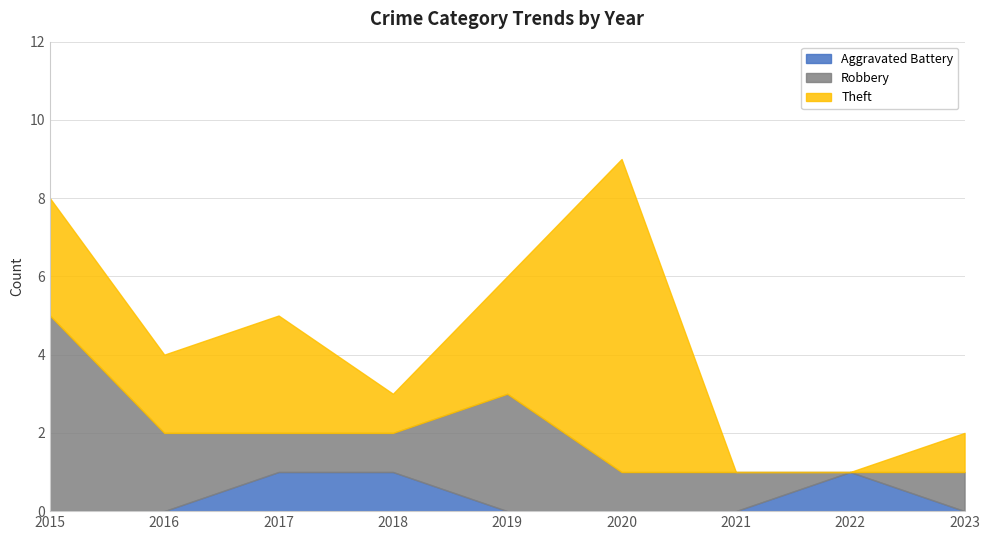

How many lines are shown in the chart?

3